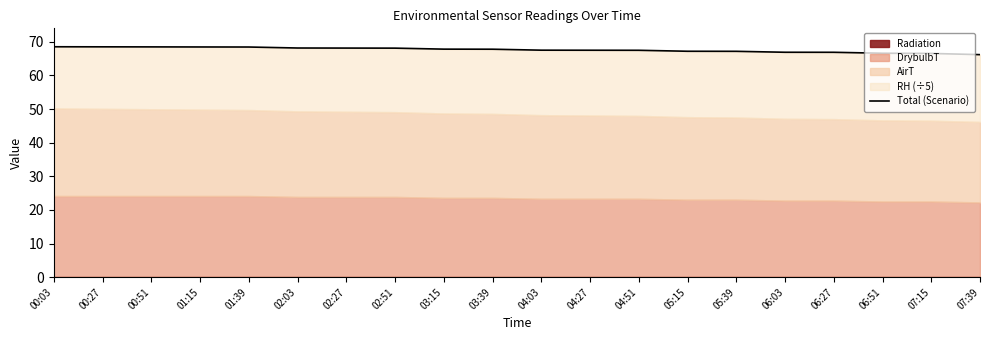

At which category does the chart reach its minimum across all series?

07:39